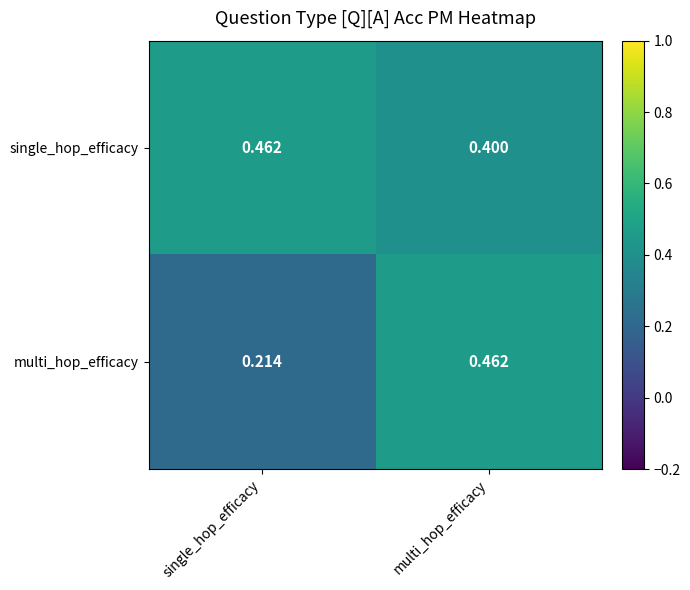

Which category has the lowest value across all series?

single_hop_efficacy